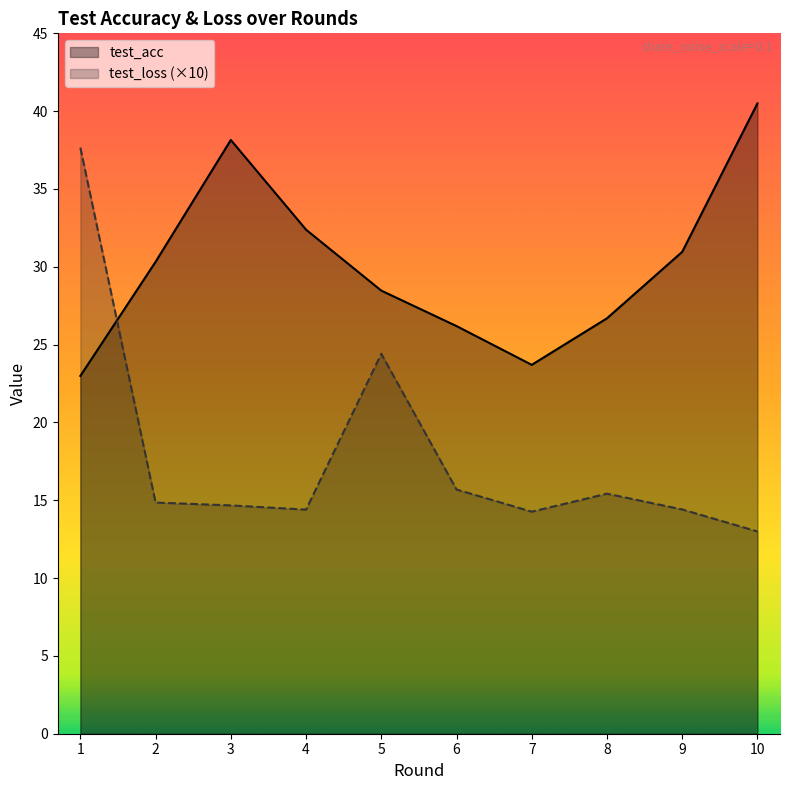

Is the value of test_loss at 4 greater than the value of test_acc at 7?

No